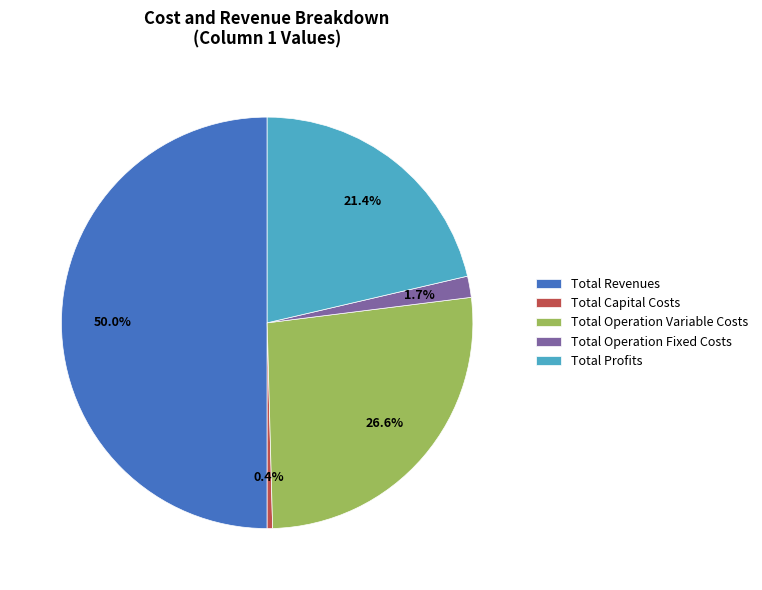

True or false: Total Profits accounts for 21% of the total.

True